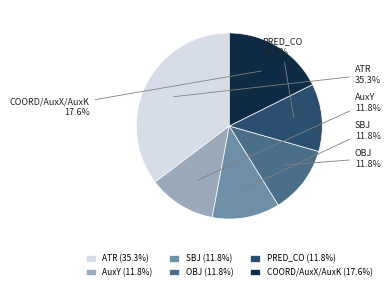

Does AuxY represent more than half of the total?

No